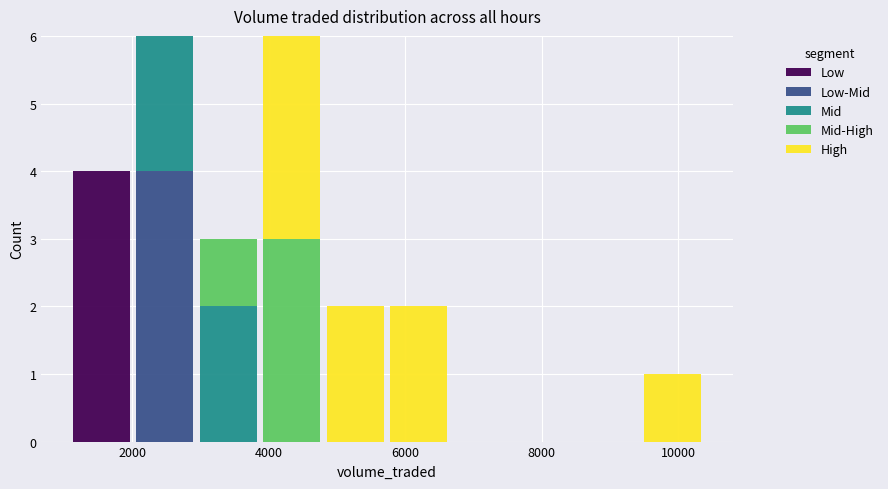

Reading left to right, transcribe this chart: for each stacked bar, give the range it covers on the x-axis and its total height. Neither the bar edges nor the heights are printed on the chart, so give them approximately, as read against the axes.

1000 to 2000: 4
2000 to 3000: 6
3000 to 3800: 3
3800 to 4800: 6
4800 to 5800: 2
5800 to 6600: 2
6600 to 7600: 0
7600 to 8600: 0
8600 to 9400: 0
9400 to 10400: 1